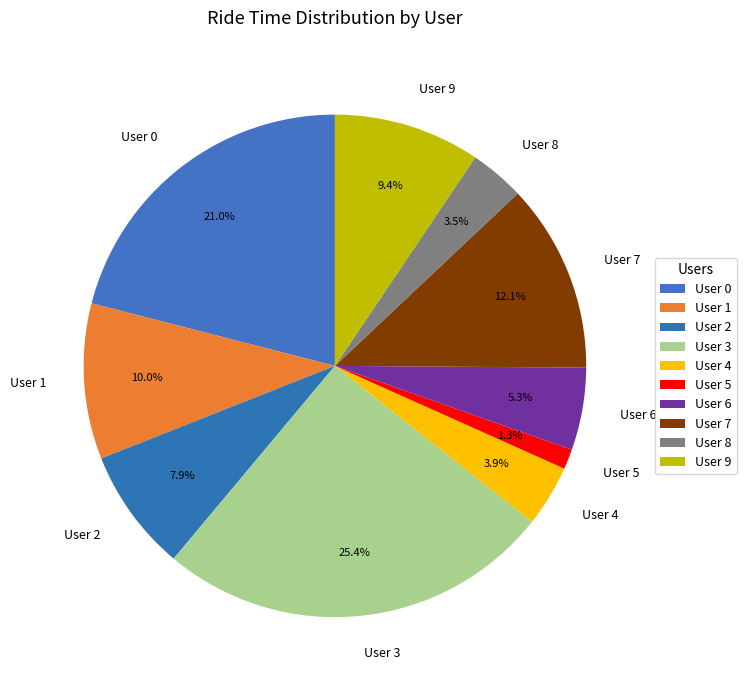

To the nearest percent, what is the difference between the largest and smallest slice percentages?

24%